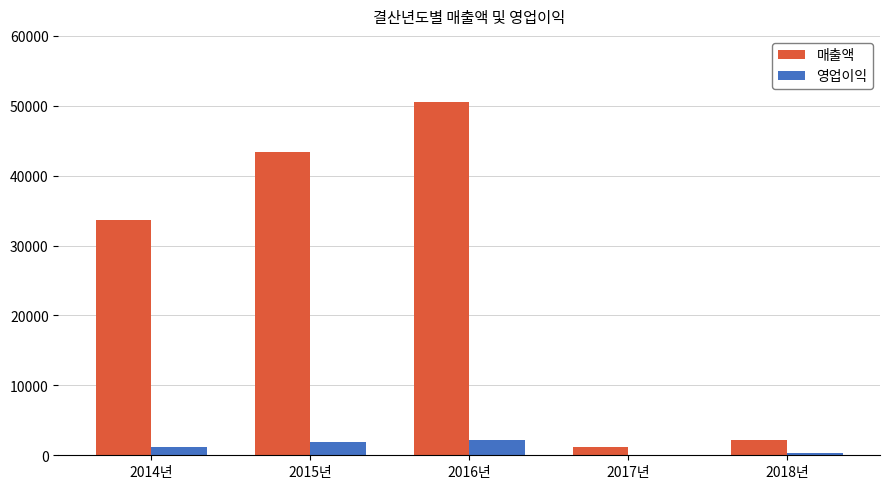

Count the number of data series in this chart.

2